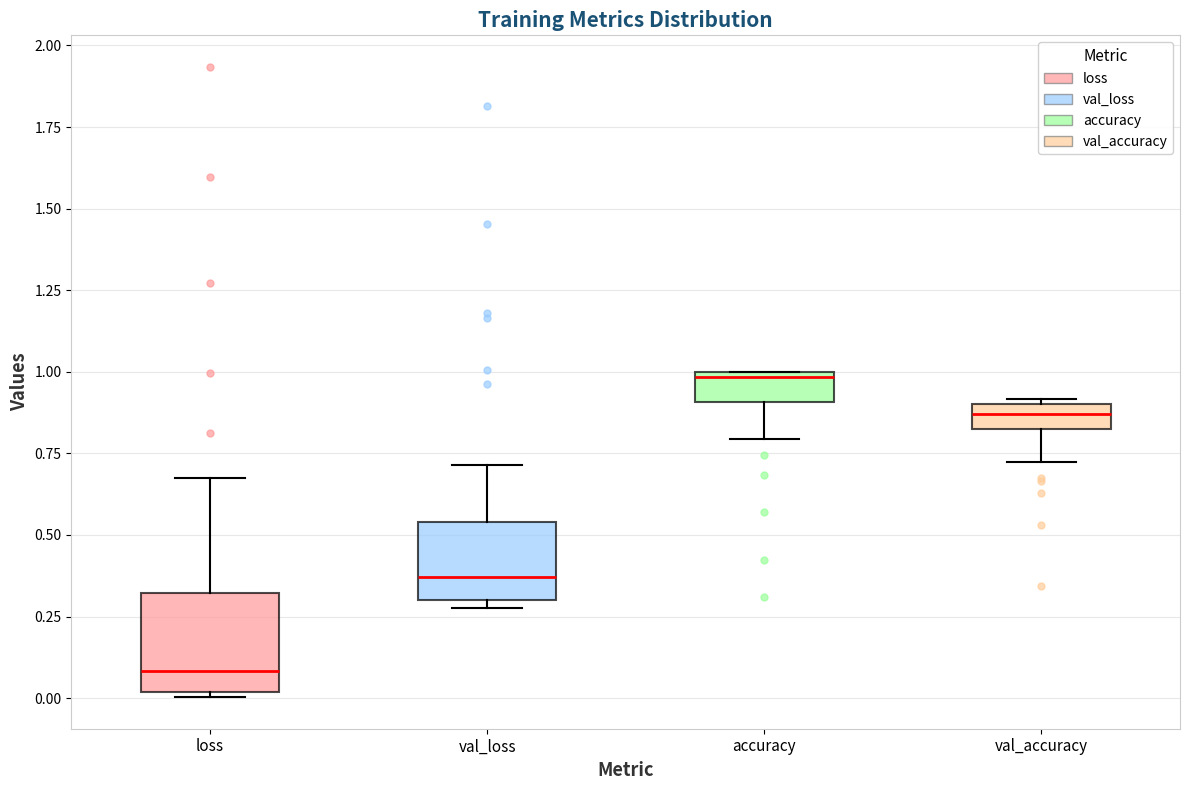

Comparing the boxes themselves (not the whiskers), which one is the tallest?

loss